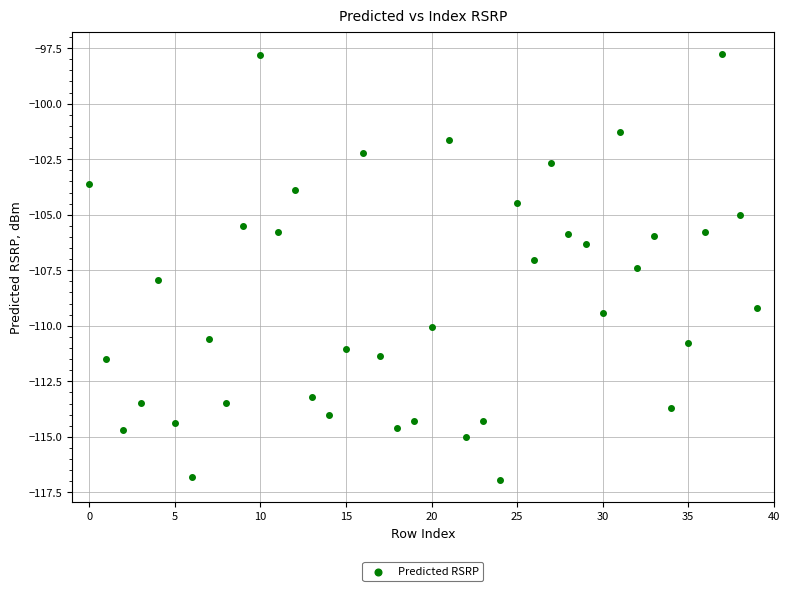

What is the range of Y values (max minus min)?

19.2